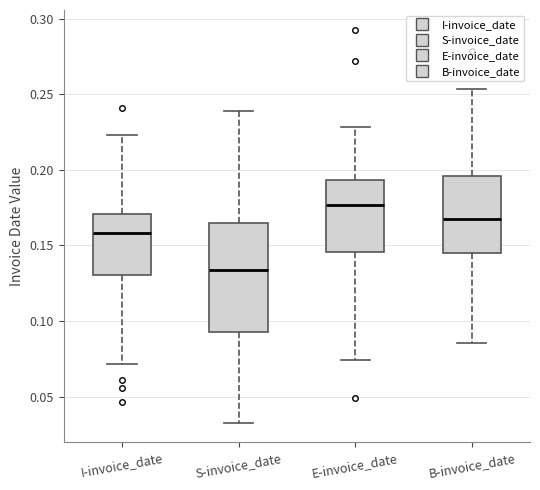

Reading left to right, read every box against the y-axis: the position of its median line, the range the box covers, and the ends of its whiskers. The values are not printed on the chart, so give them approximately, as read against the axis.

I-invoice_date: median 0.160, box 0.130 to 0.170, whiskers 0.070 to 0.225
S-invoice_date: median 0.135, box 0.095 to 0.165, whiskers 0.035 to 0.240
E-invoice_date: median 0.175, box 0.145 to 0.195, whiskers 0.075 to 0.230
B-invoice_date: median 0.165, box 0.145 to 0.195, whiskers 0.085 to 0.255